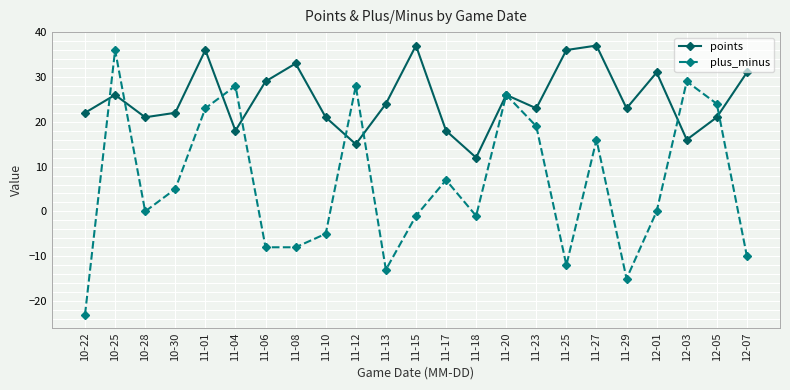

How many lines are shown in the chart?

2